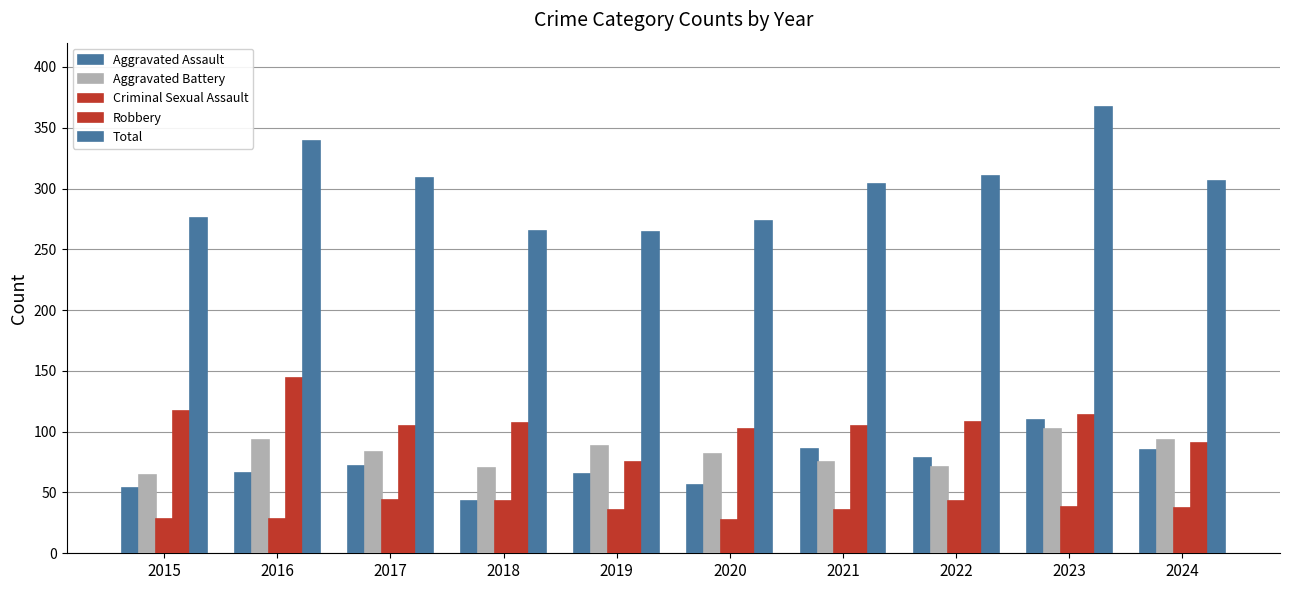

The Total series shows 524 at 2021. True or false?

False